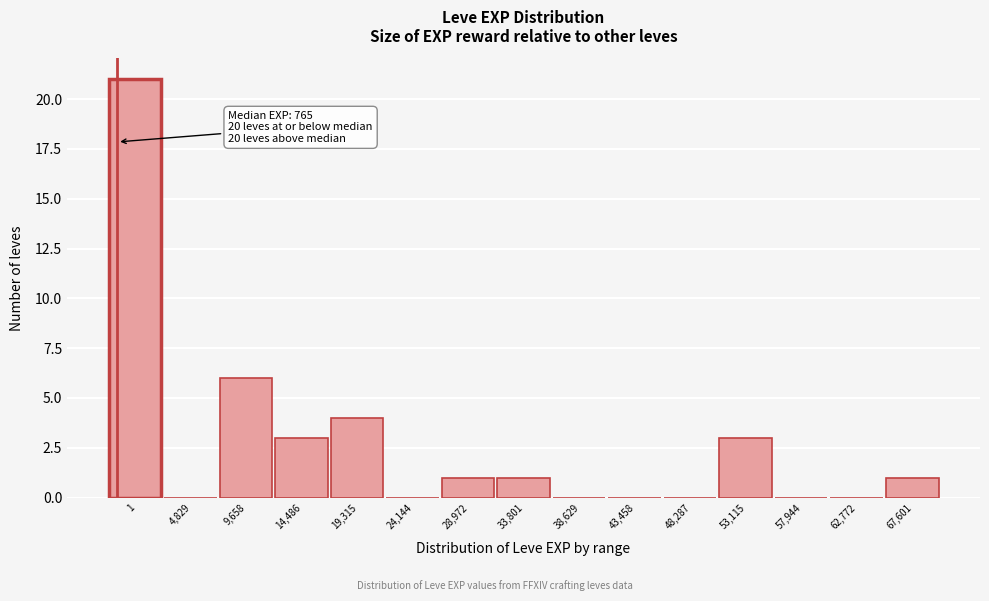

Reading left to right, extract all data points from this chart.

1=21	4,829=0	9,658=6	14,486=3	19,315=4	24,144=0	28,972=1	33,801=1	38,629=0	43,458=0	48,287=0	53,115=3	57,944=0	62,772=0	67,601=1